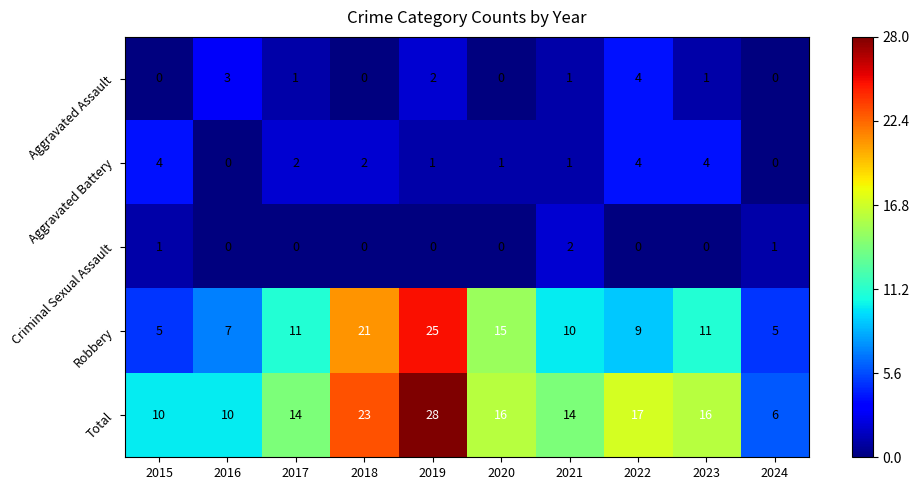

The value of Aggravated Assault at 2024 is 0. True or false?

True